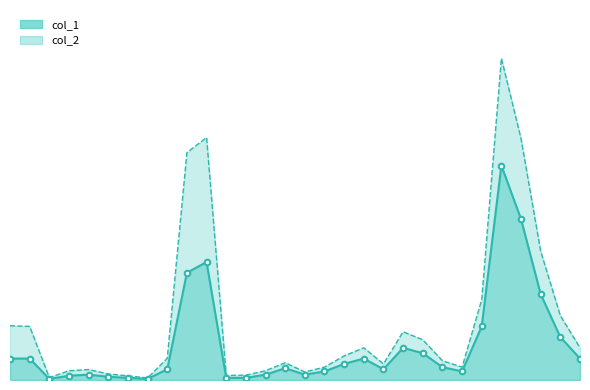

What are all the series names shown in the legend?

col_1, col_2